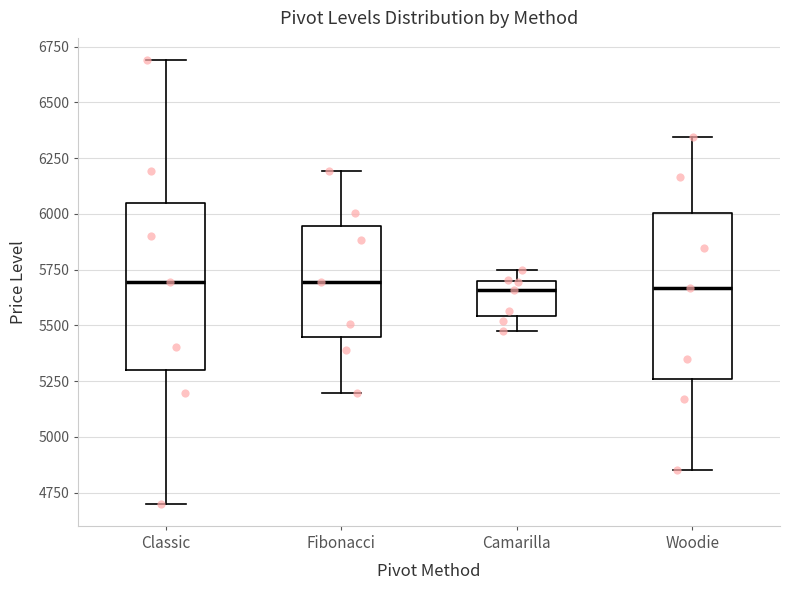

Reading left to right, read every box against the y-axis: the position of its median line, the range the box covers, and the ends of its whiskers. The values are not printed on the chart, so give them approximately, as read against the axis.

Classic: median 5700, box 5300 to 6050, whiskers 4700 to 6700
Fibonacci: median 5700, box 5450 to 5950, whiskers 5200 to 6200
Camarilla: median 5650, box 5550 to 5700, whiskers 5500 to 5750
Woodie: median 5650, box 5250 to 6000, whiskers 4850 to 6350